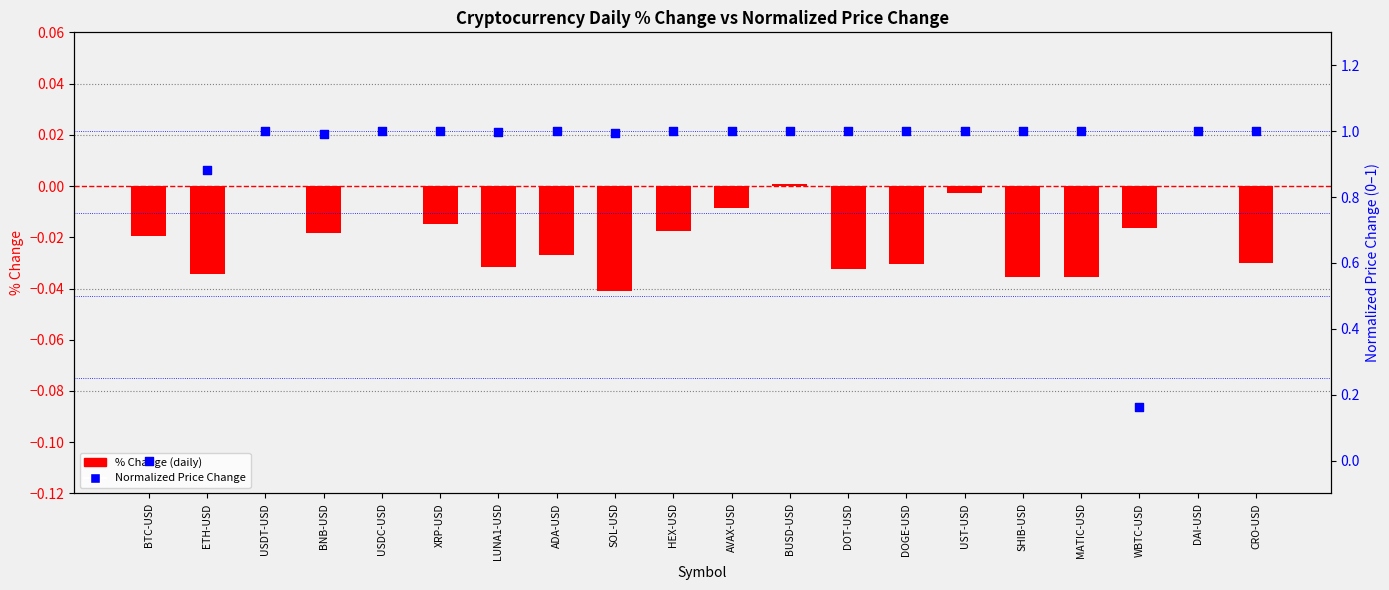

Which series contains the highest Y value?

Normalized Price Change